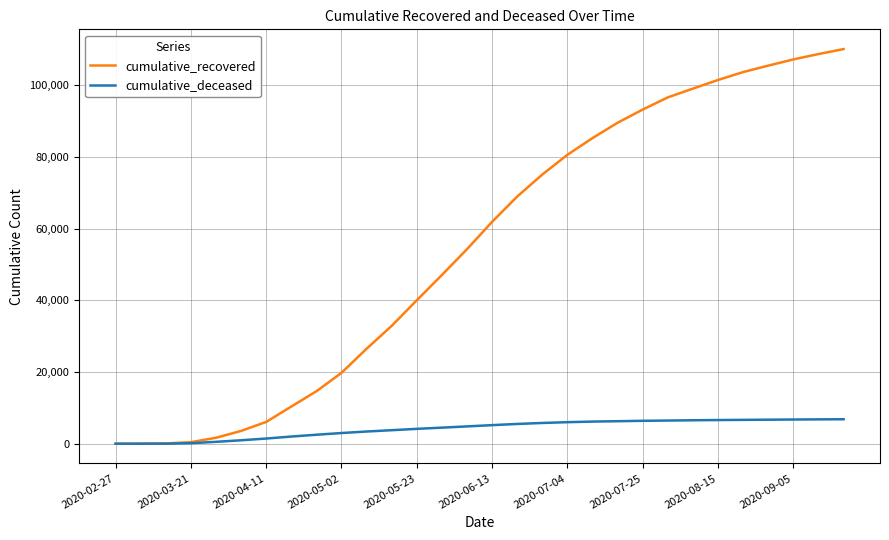

List the series in order of their overall mean, highest first.

cumulative_recovered, cumulative_deceased